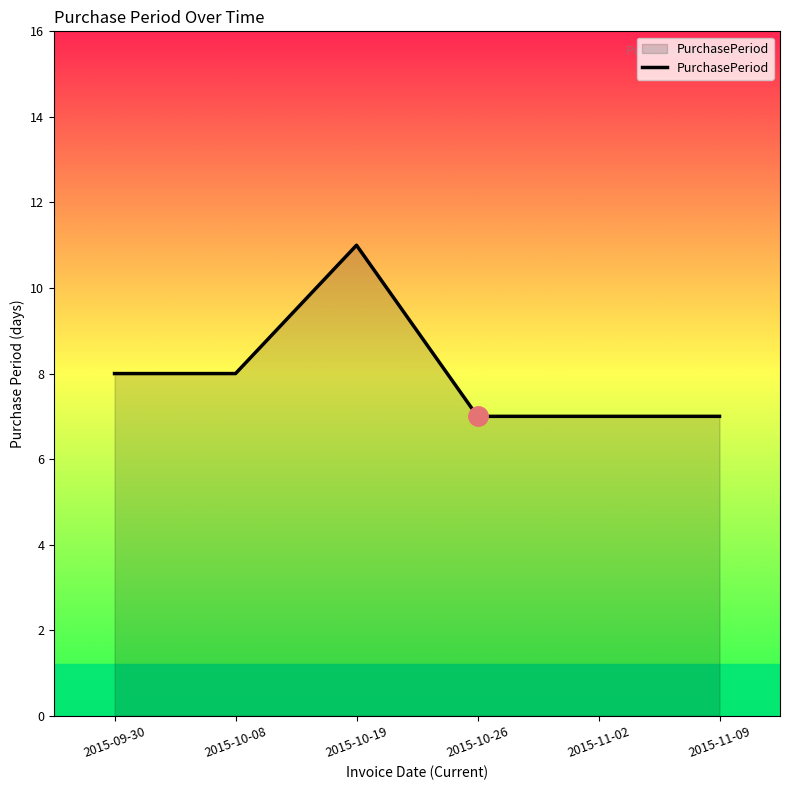

The value at 2015-10-26 is 7. True or false?

True